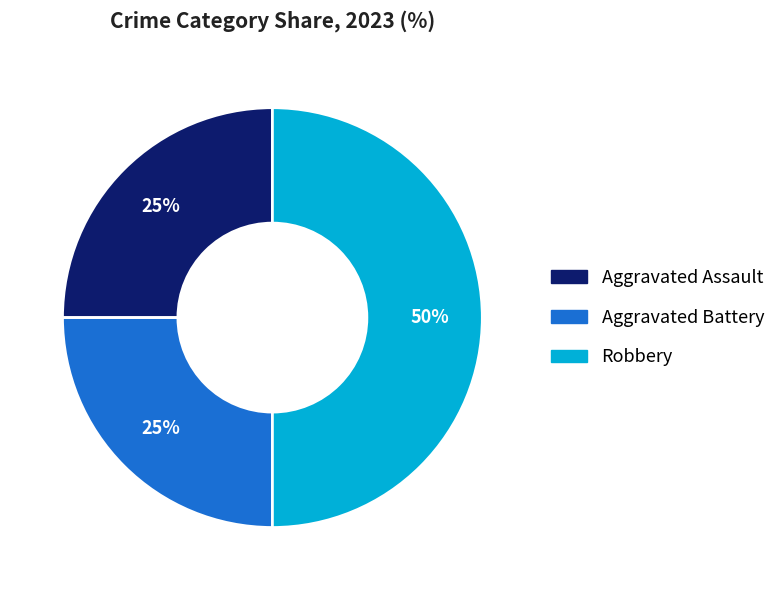

Count the number of slices in the pie.

3